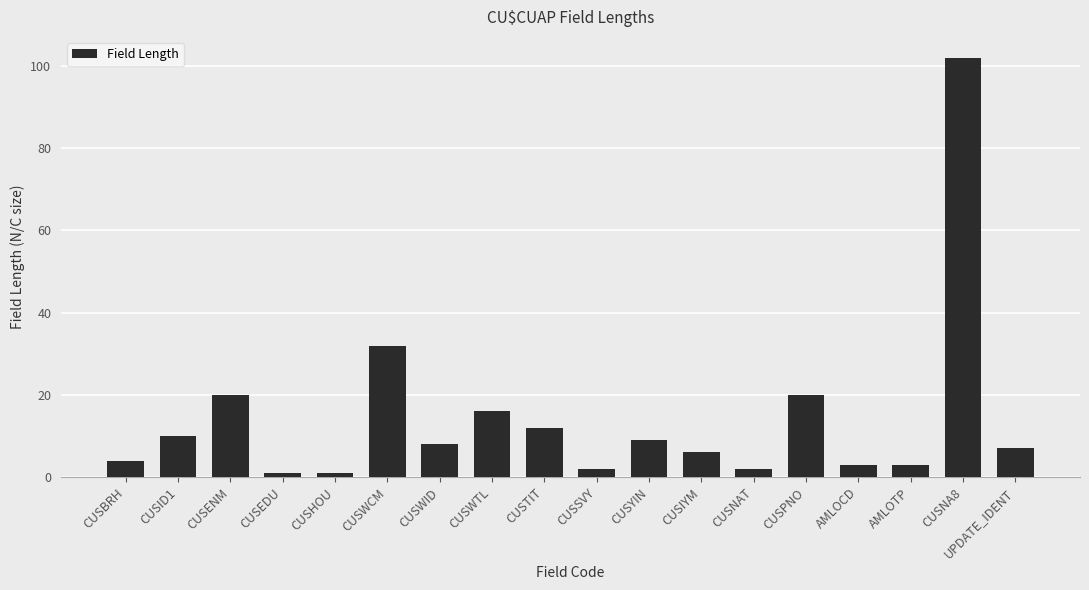

How many data points does each series have?

18